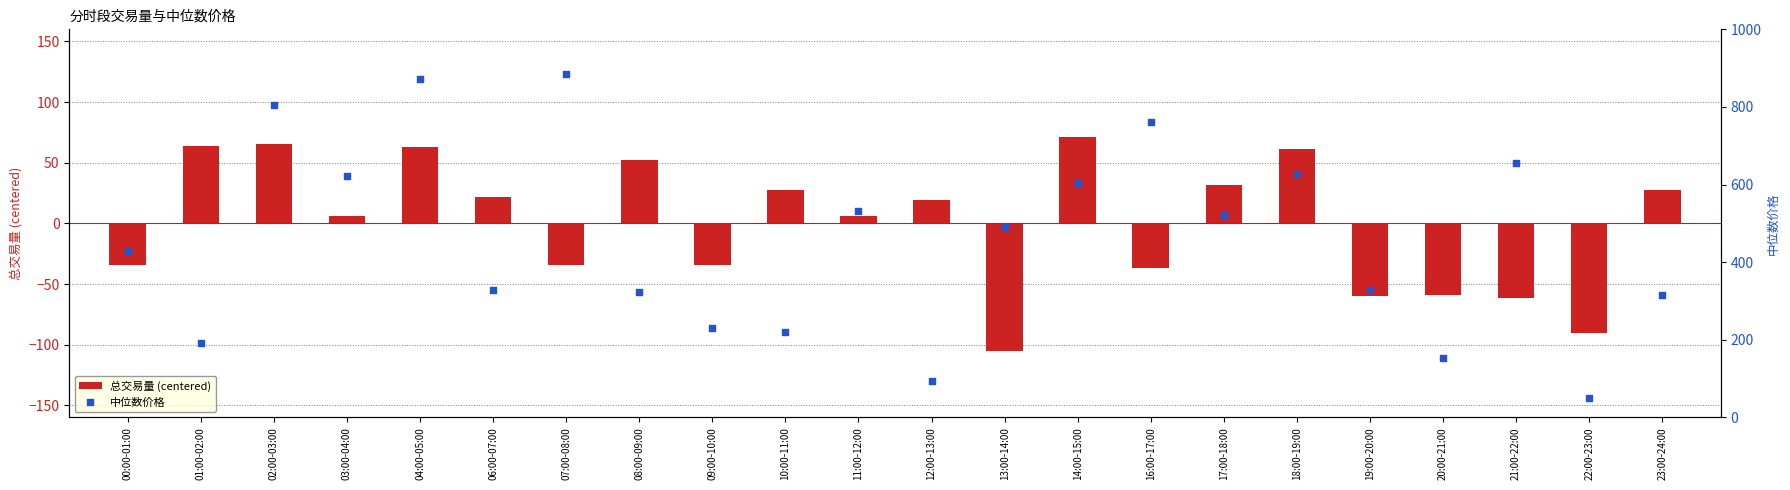

Which series contains the highest Y value?

中位数价格